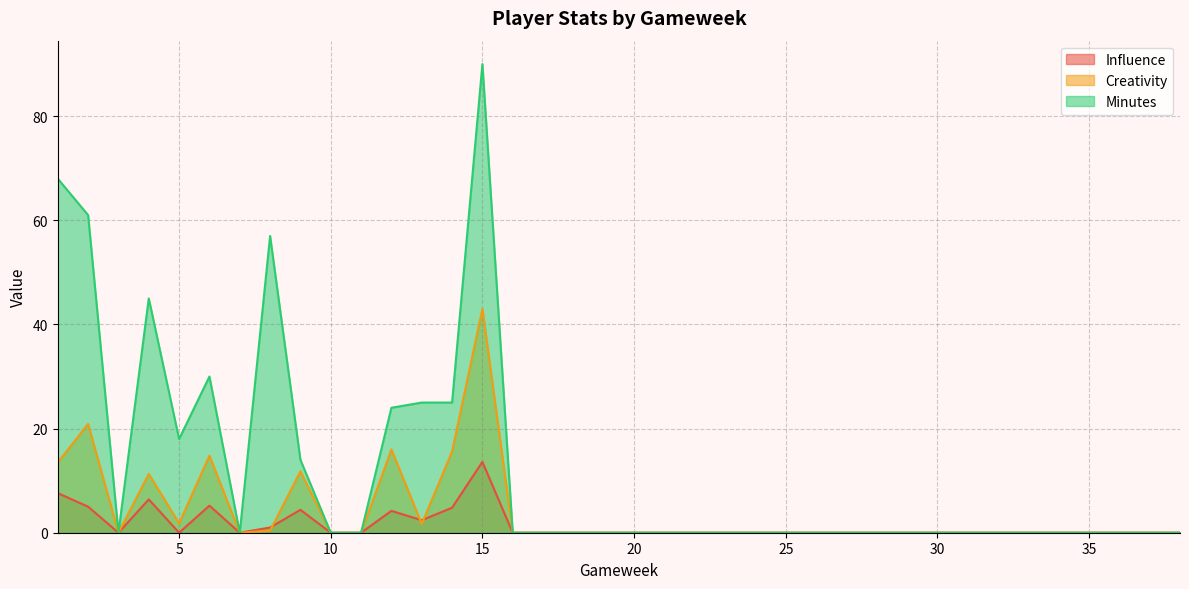

What is the maximum value shown in the chart?

90.0